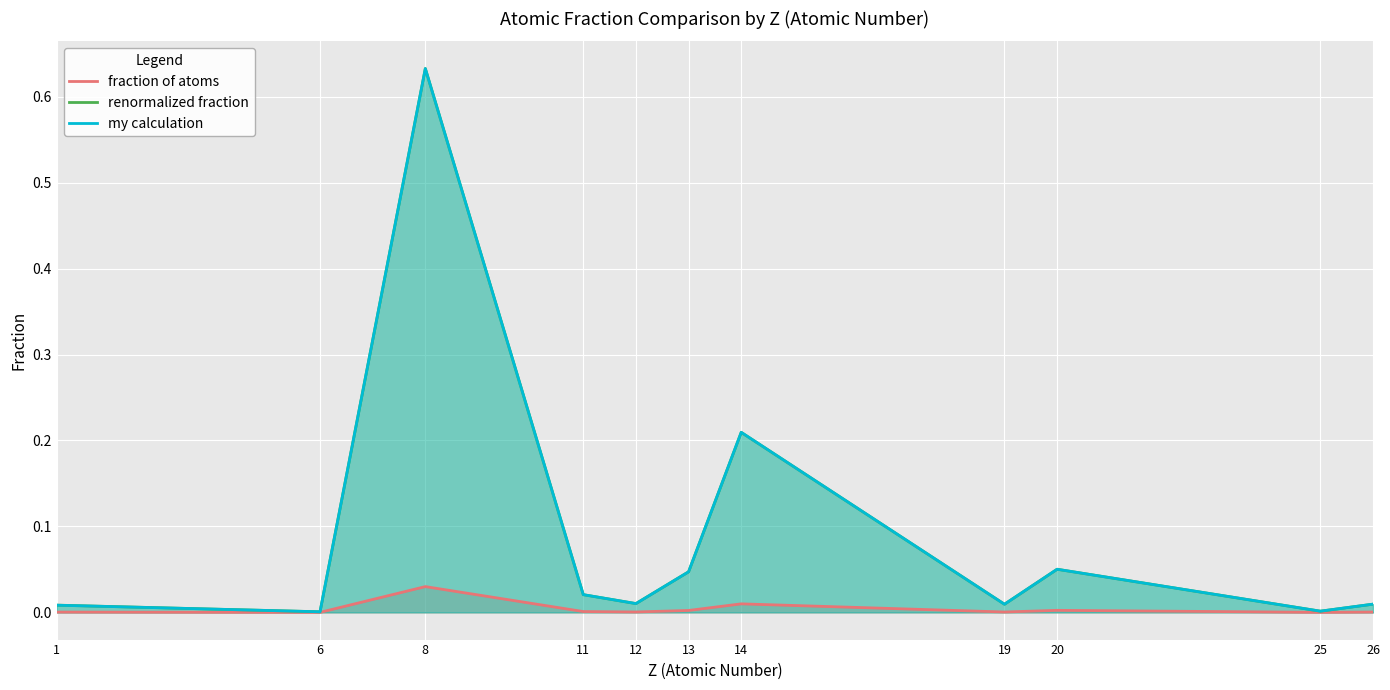

At which label is my calculation closest to 0?

6